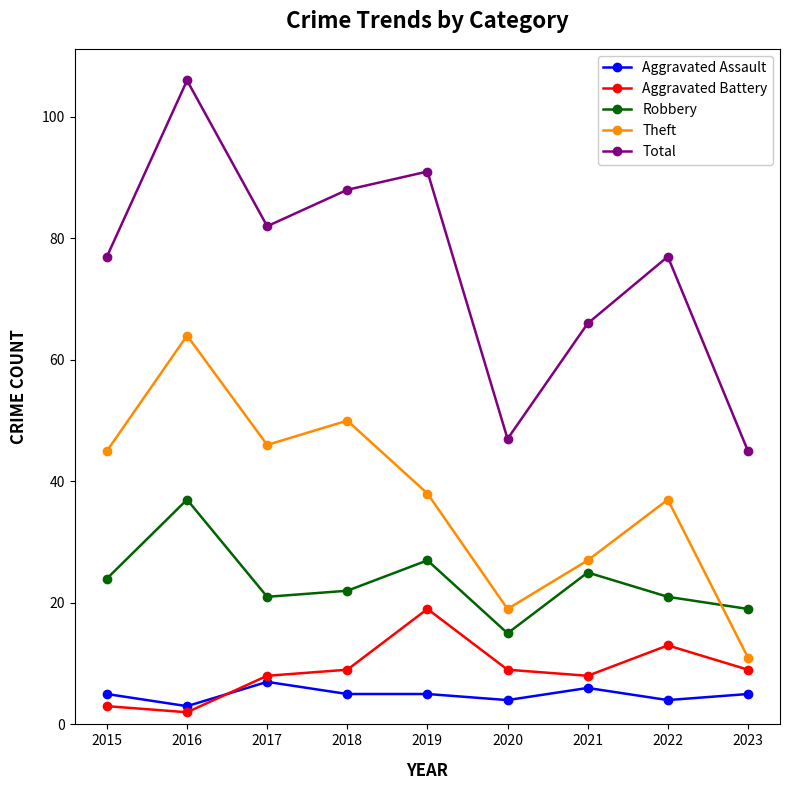

What is the difference between the Robbery values at 2015 and 2020?

9